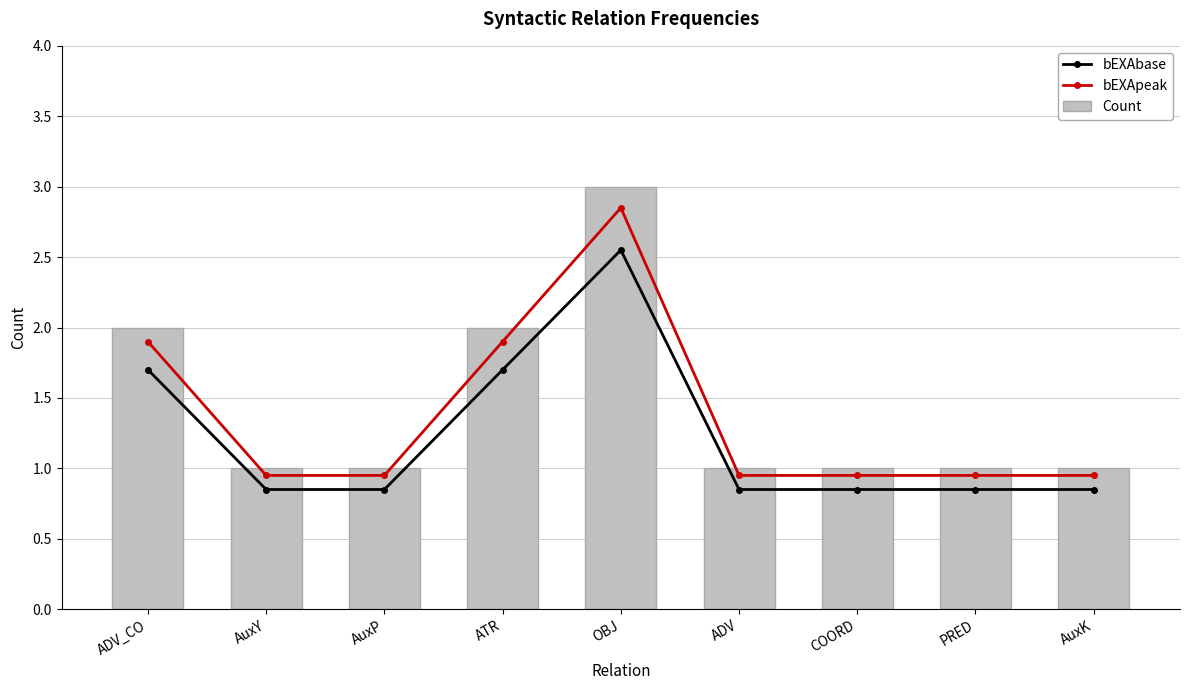

What is the highest value of the bEXApeak series?

2.8